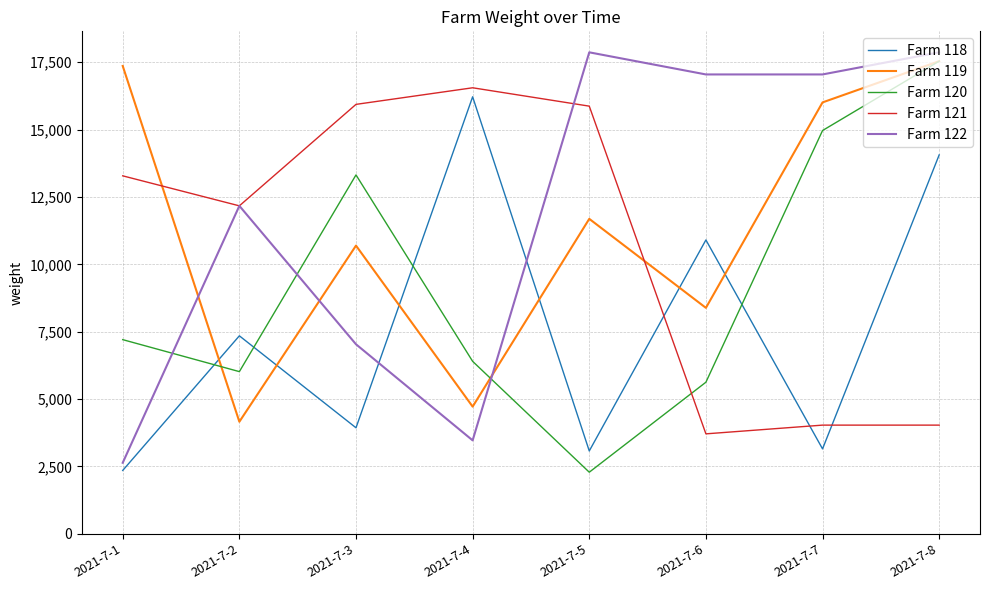

At 2021-7-7, list the series in order from smallest to largest.

Farm 118, Farm 121, Farm 120, Farm 119, Farm 122